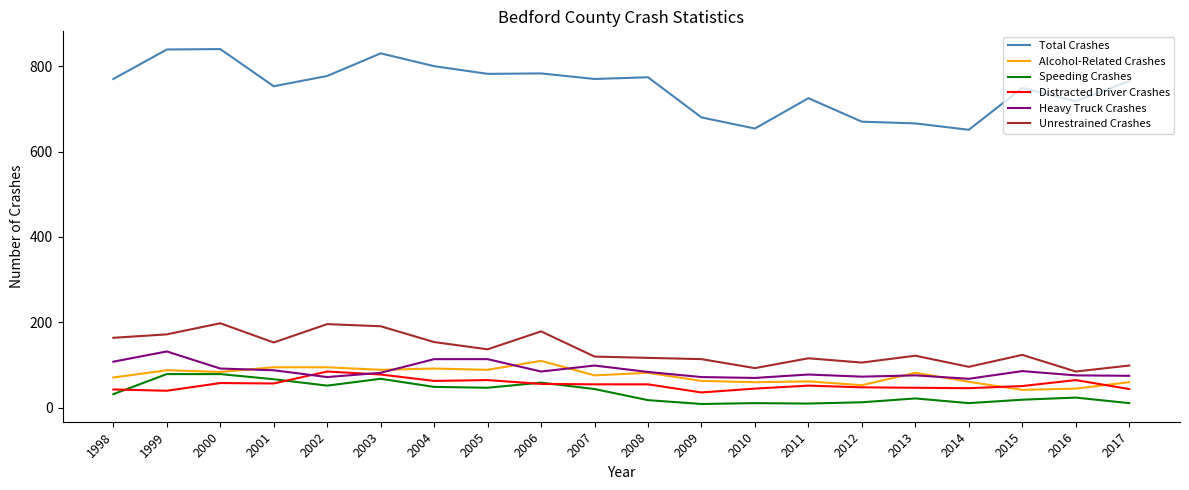

True or false: Speeding Crashes and Heavy Truck Crashes intersect in this chart.

False